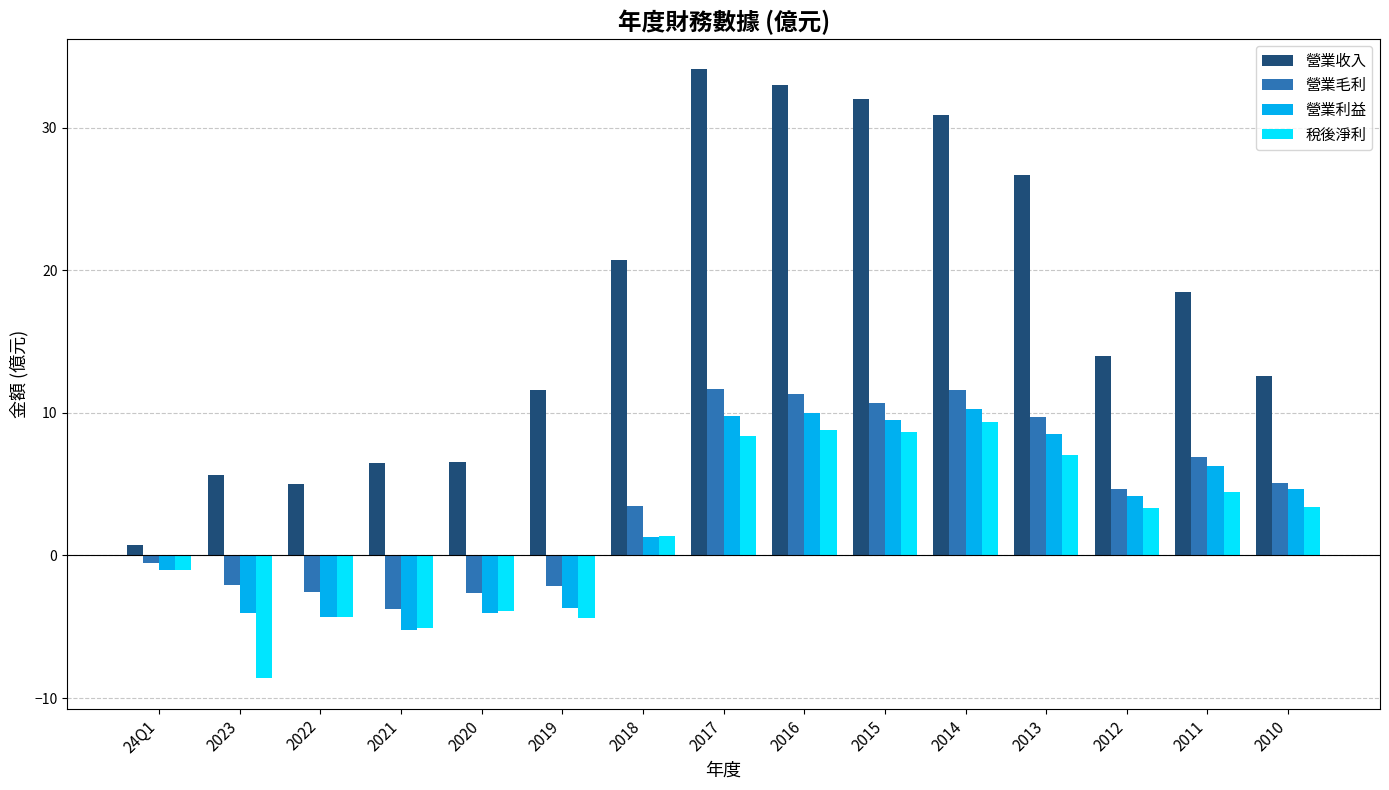

What is the difference between the maximum and minimum values in the 營業利益 series?

15.5